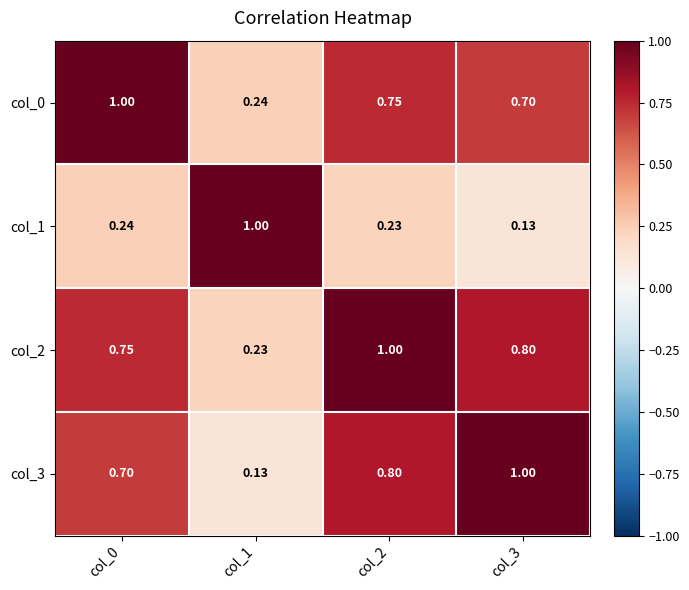

Is the value of col_3 at col_0 greater than the value of col_1 at col_2?

Yes